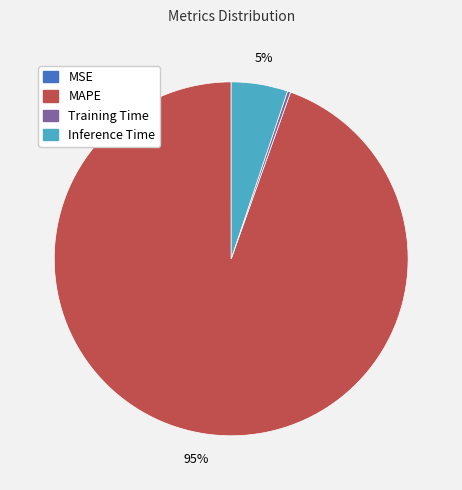

Does any single category account for the majority?

Yes